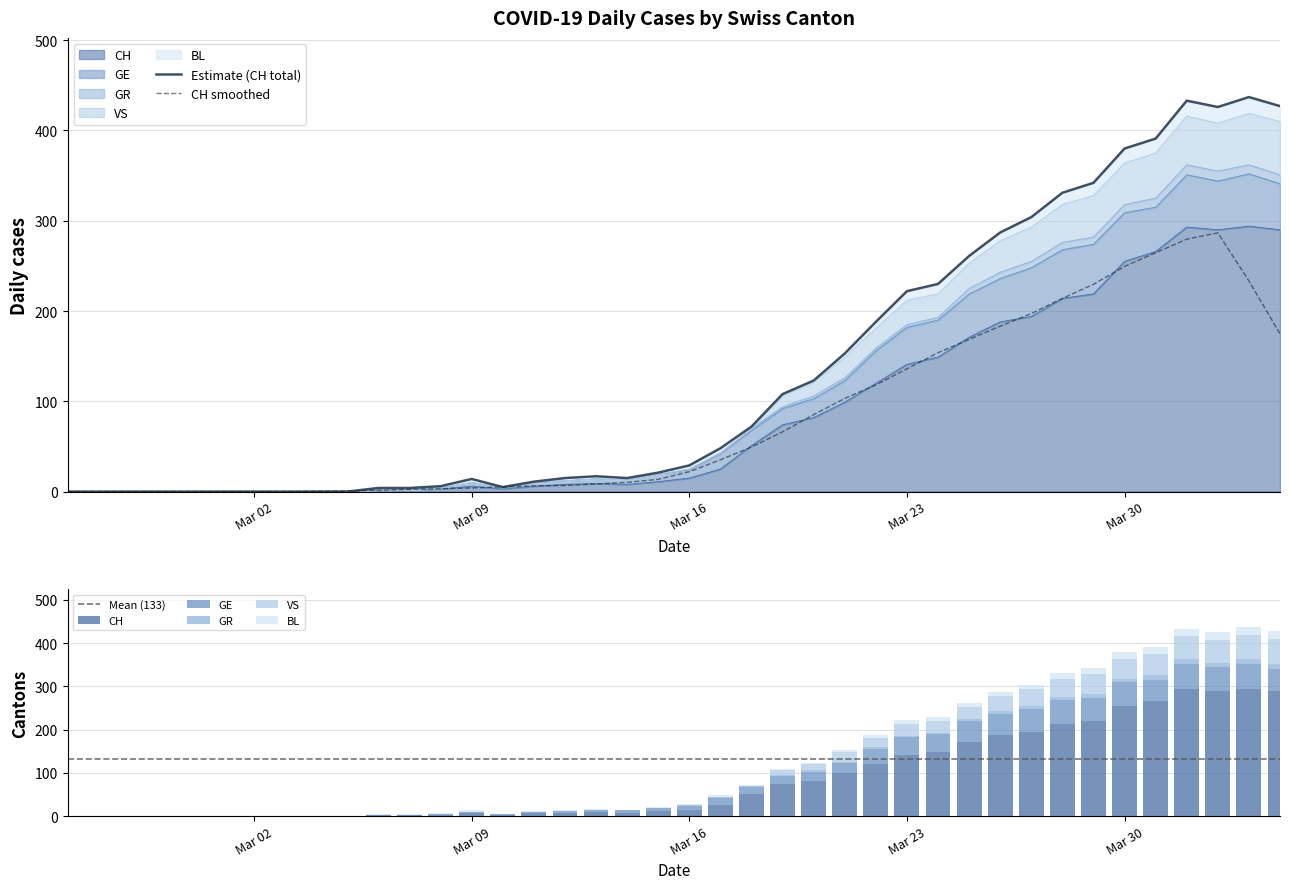

Rank the series by their maximum value, from lowest to highest.

GR, BL, GE, VS, CH